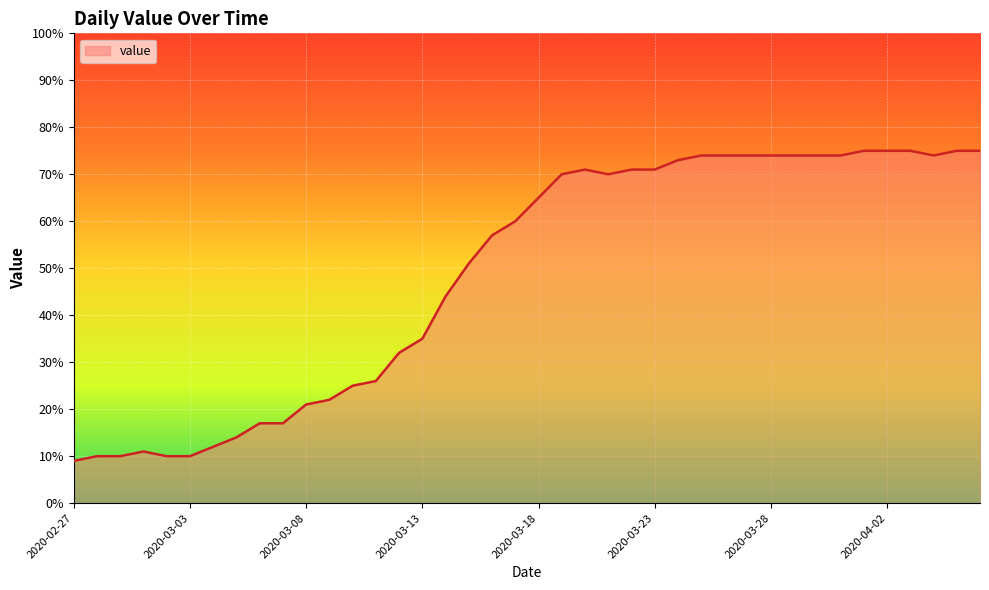

Reading right to left, list all the values displayed in this chart.

75	75	74	75	75	75	74	74	74	74	74	74	74	73	71	71	70	71	70	65	60	57	51	44	35	32	26	25	22	21	17	17	14	12	10	10	11	10	10	9